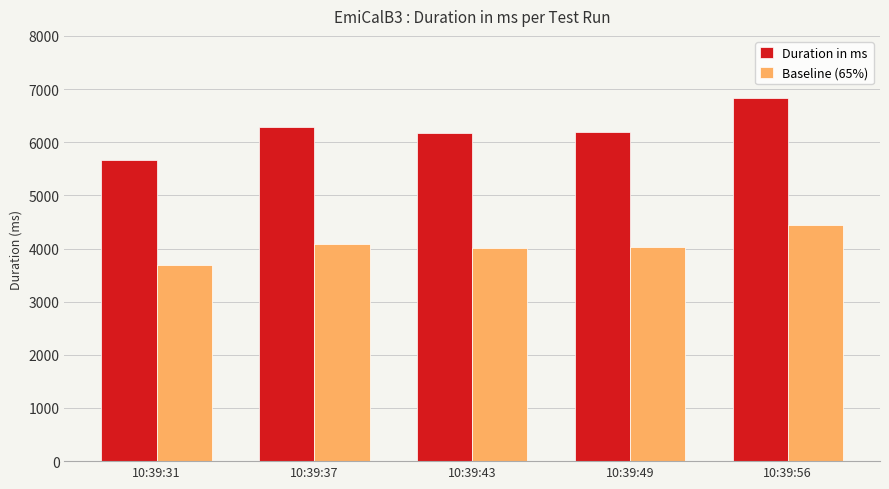

Does the chart contain stacked bars?

No